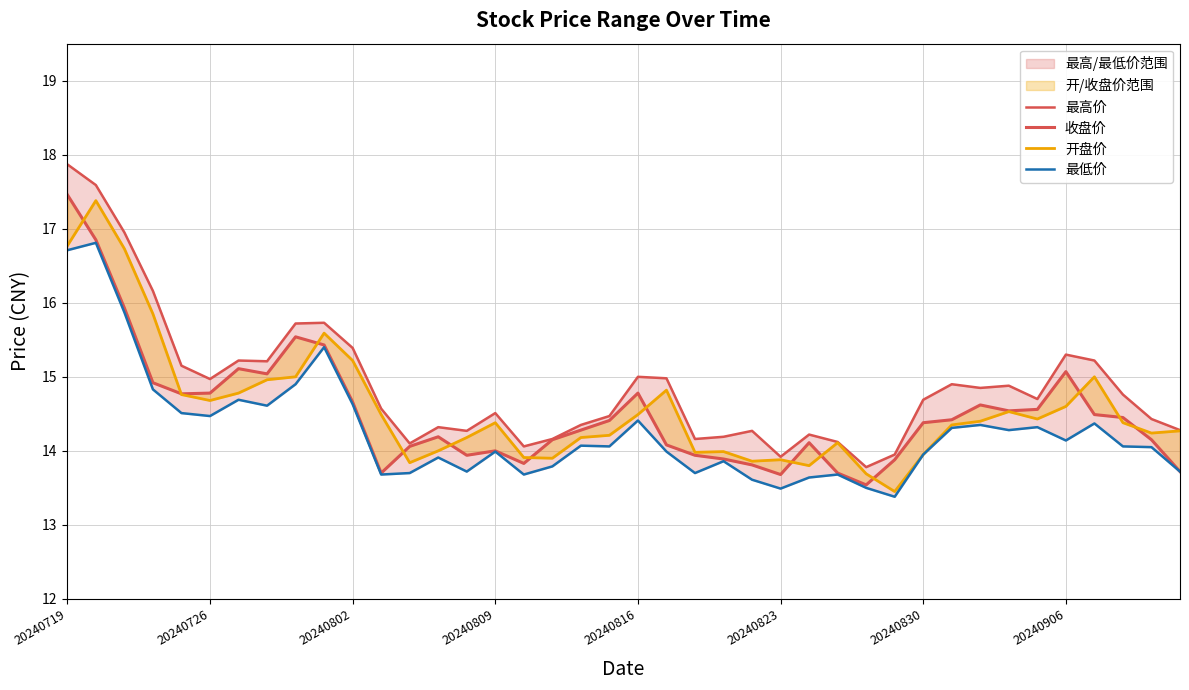

What is the greatest value displayed?

17.9